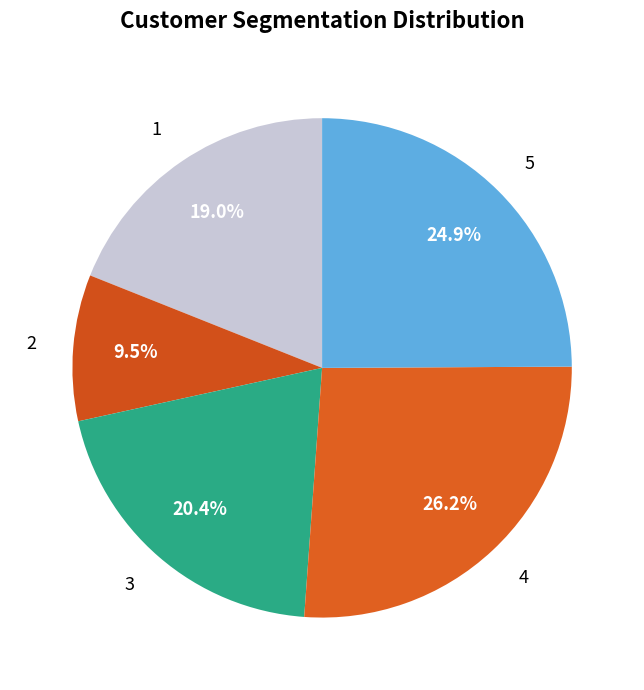

Does 5 account for over 50% of the chart?

No